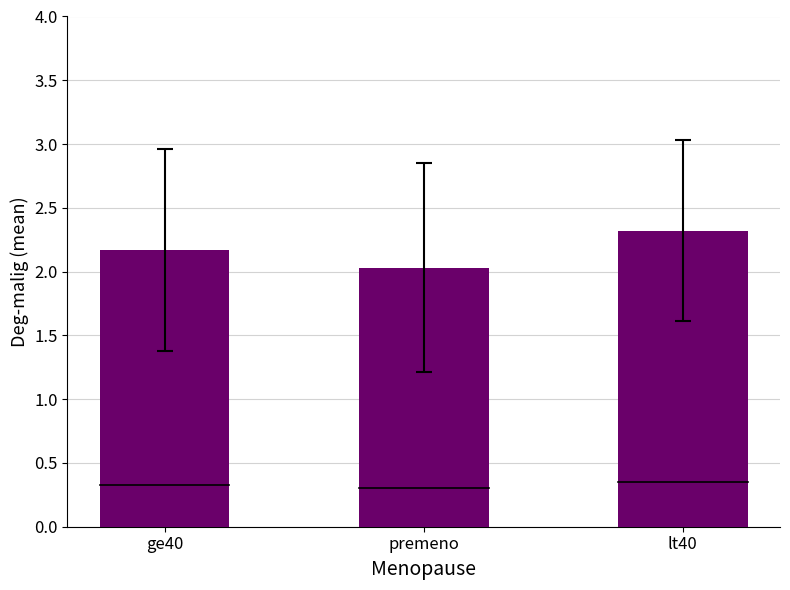

Which category has the lowest value across all series?

premeno